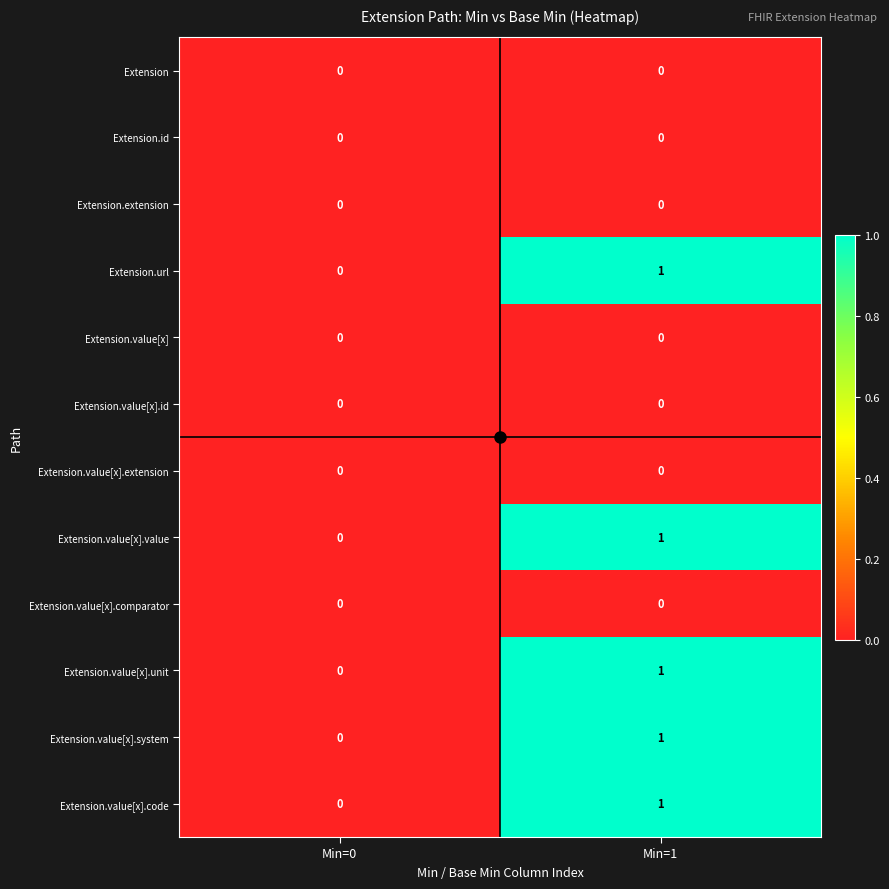

At which label does Extension.value[x].value reach its peak?

Min=1